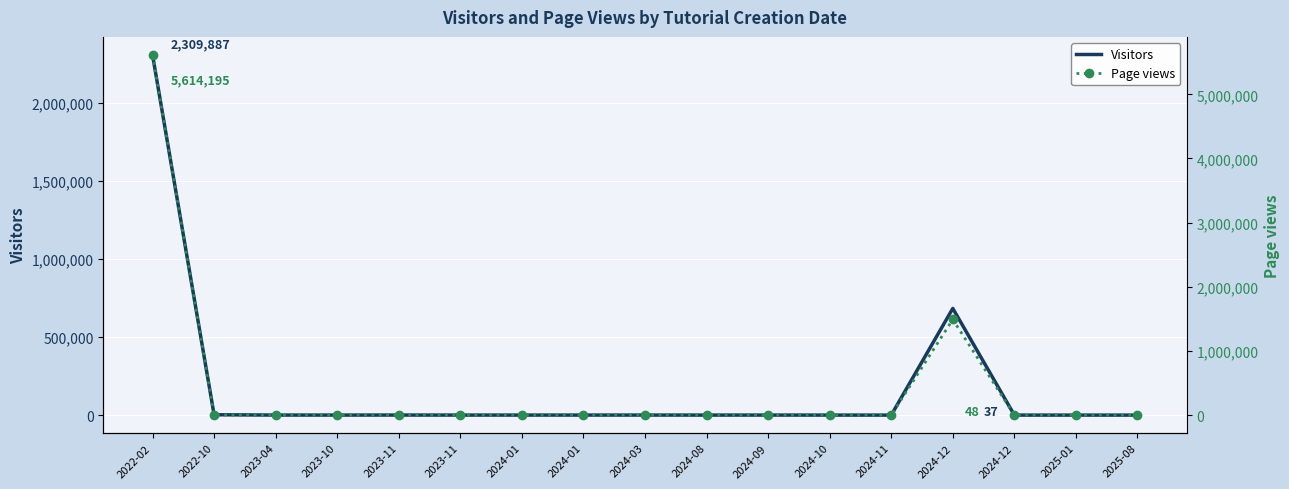

In Page views, how many points are lower than both neighbors (excluding endpoints)?

5